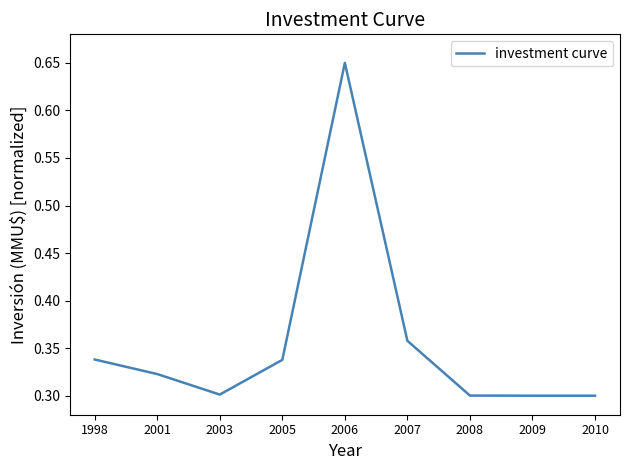

Is it true that the value at 2005 is 0.3?

True